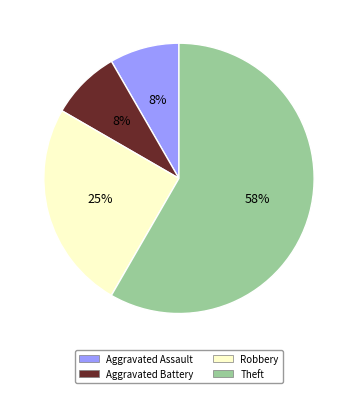

Combined, do Aggravated Battery and Robbery account for over 50%?

No